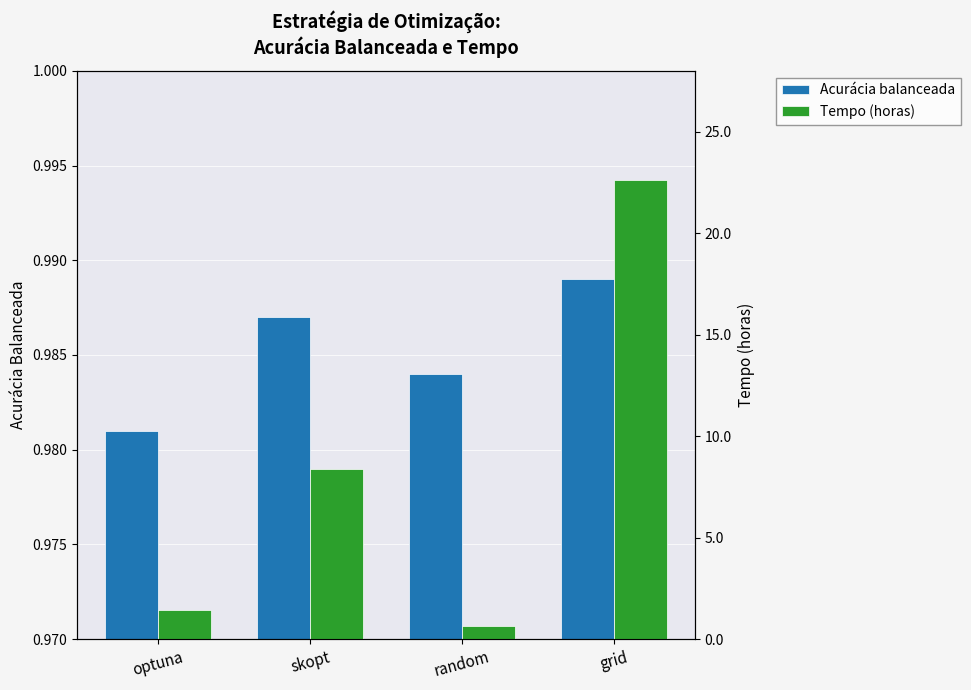

What are all the series names shown in the legend?

Acurácia balanceada, Tempo (horas)